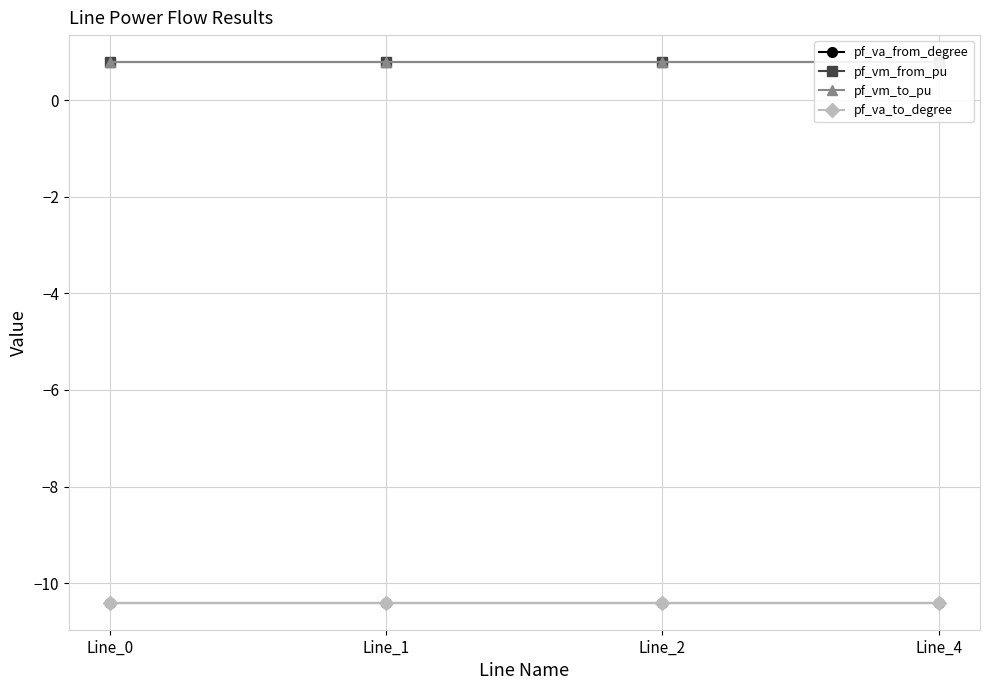

What is the maximum value for pf_va_to_degree?

-10.4